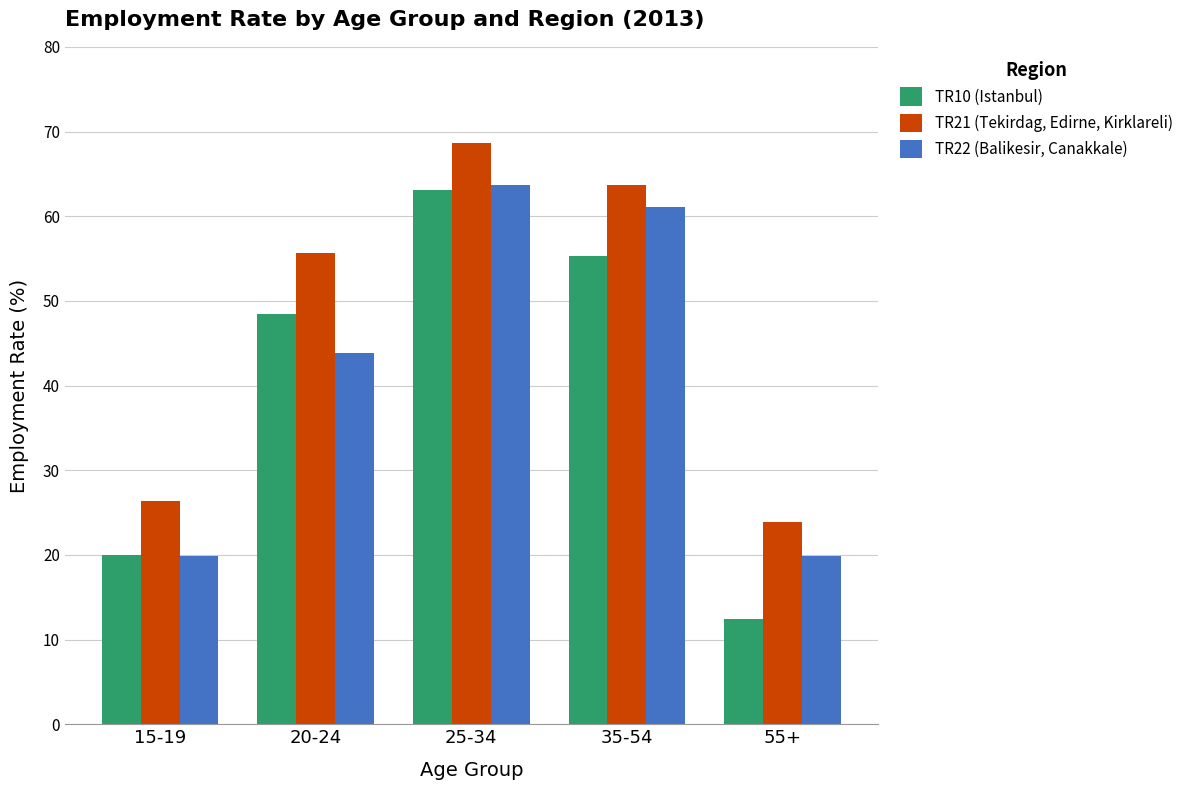

Between 25-34 and 35-54, which series saw the biggest shift?

TR10 (Istanbul)